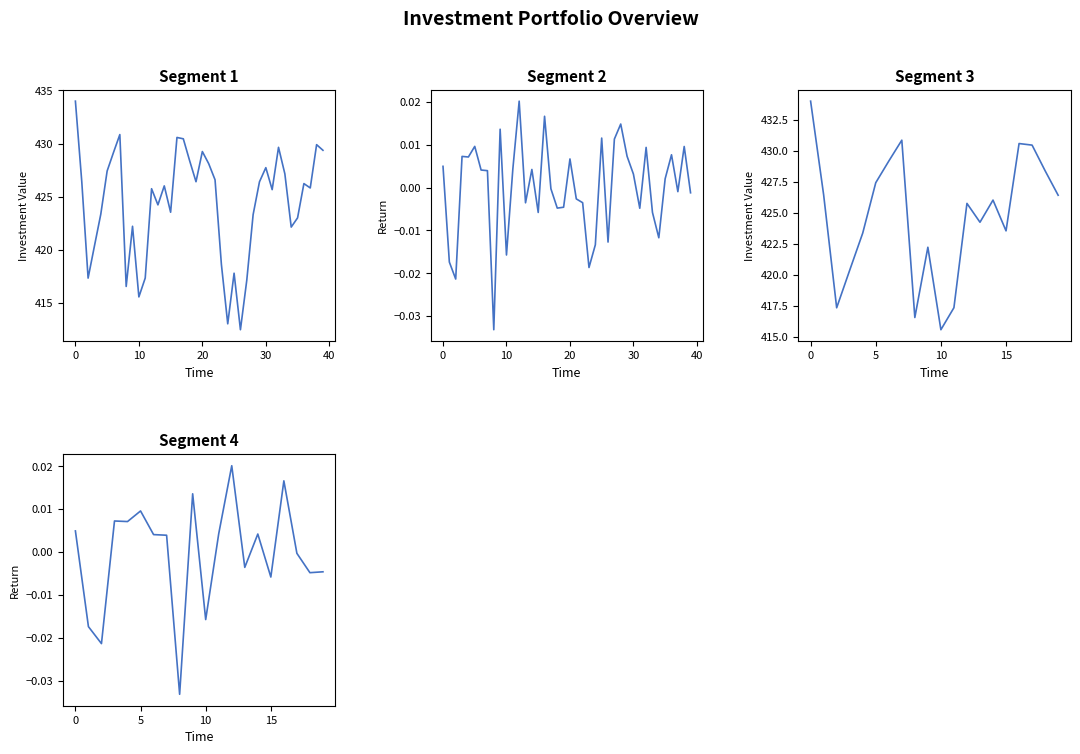

What are all the series names shown in the legend?

Investment_Value, return